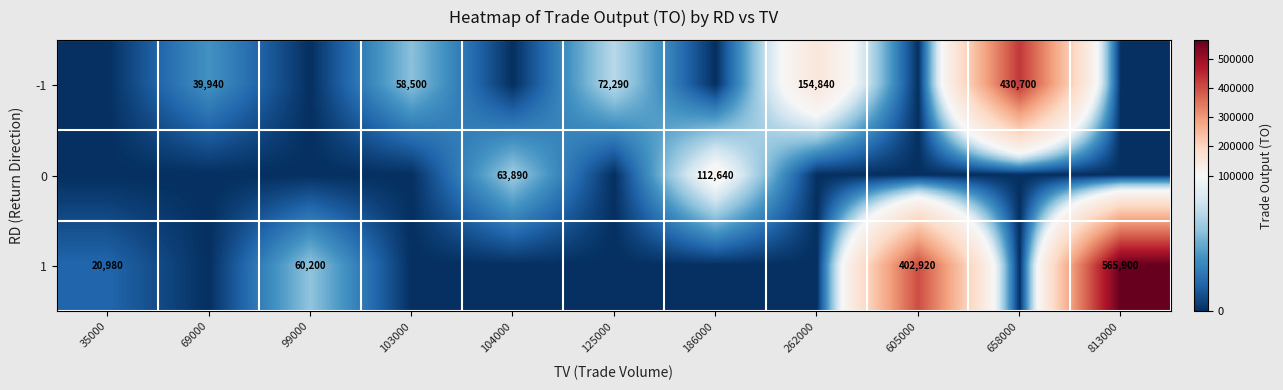

What is the sum of the -1 values at 69000 and 262000?

194780